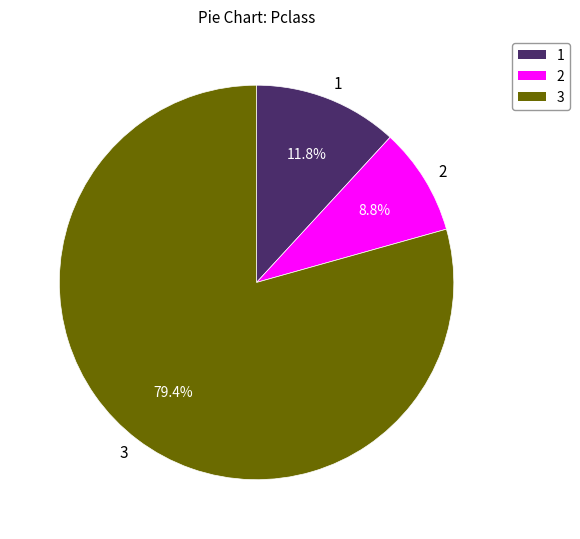

What percentage is NOT represented by 3?

20.6%